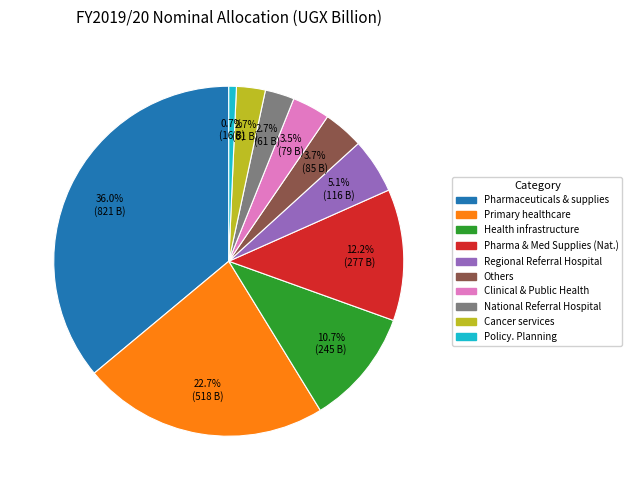

Does any single category account for the majority?

No